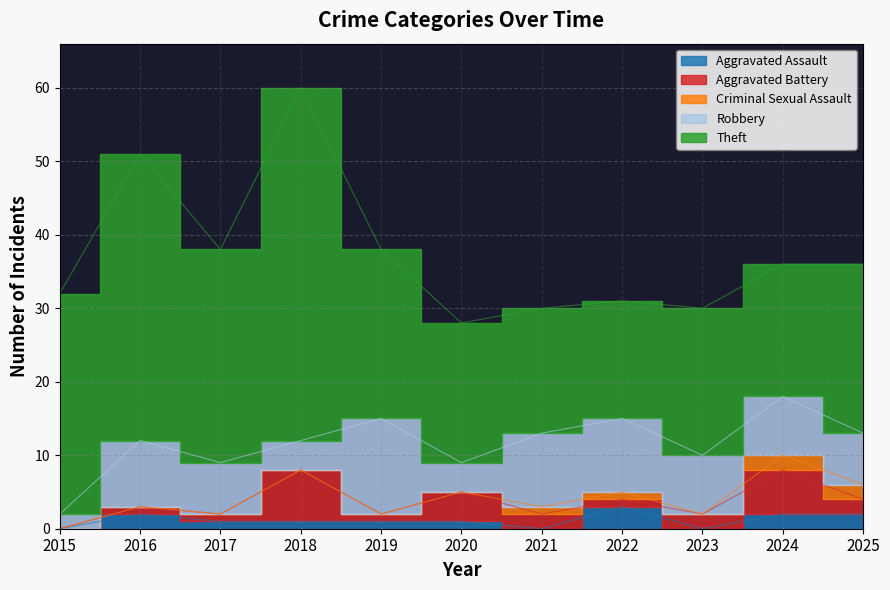

What value does the Aggravated Assault series have at 2024?

2